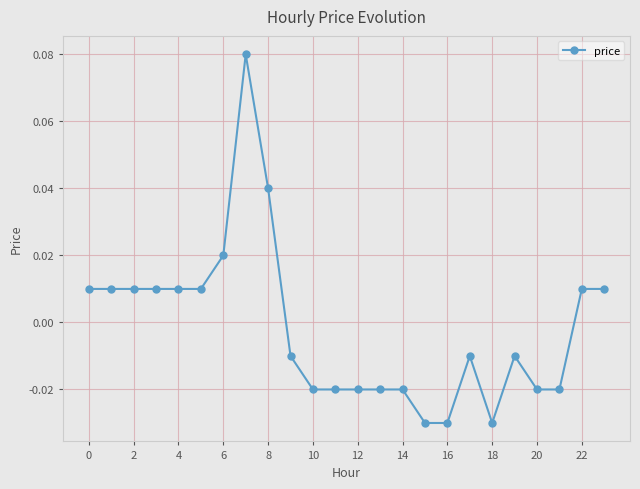

True or false: there are more than 1 points higher than both neighbors.

True